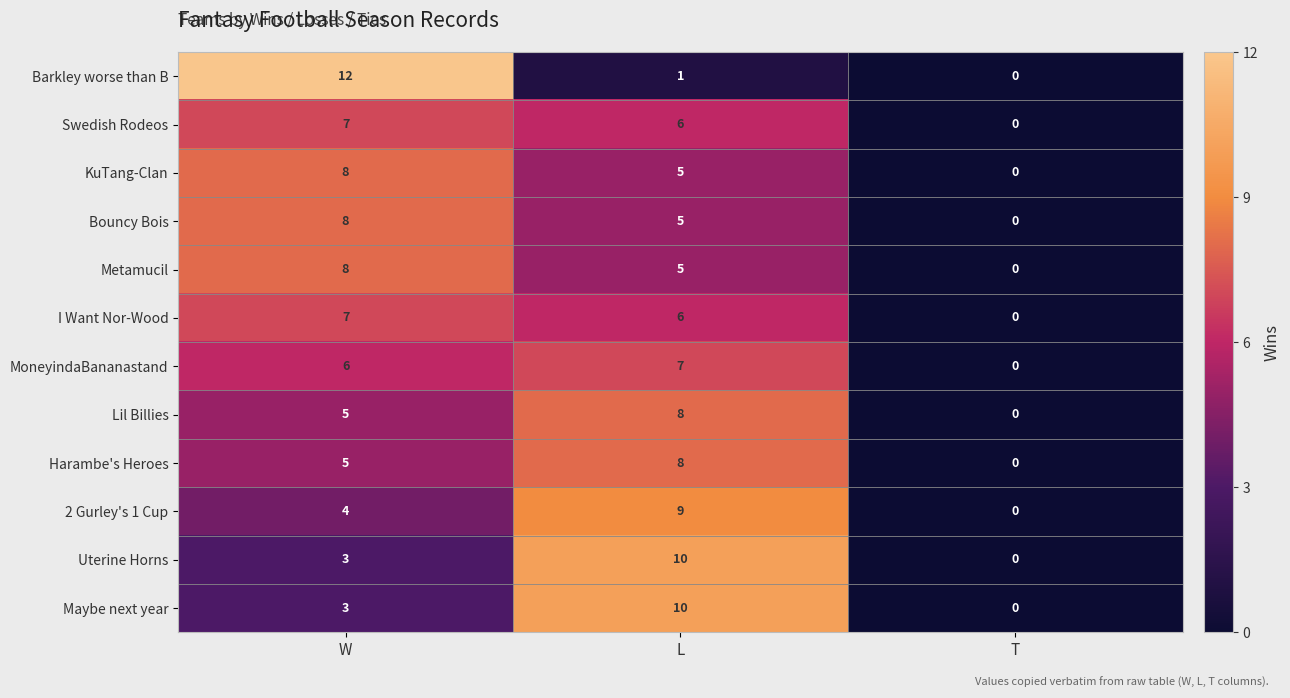

What is the sum of all Harambe's Heroes values?

13